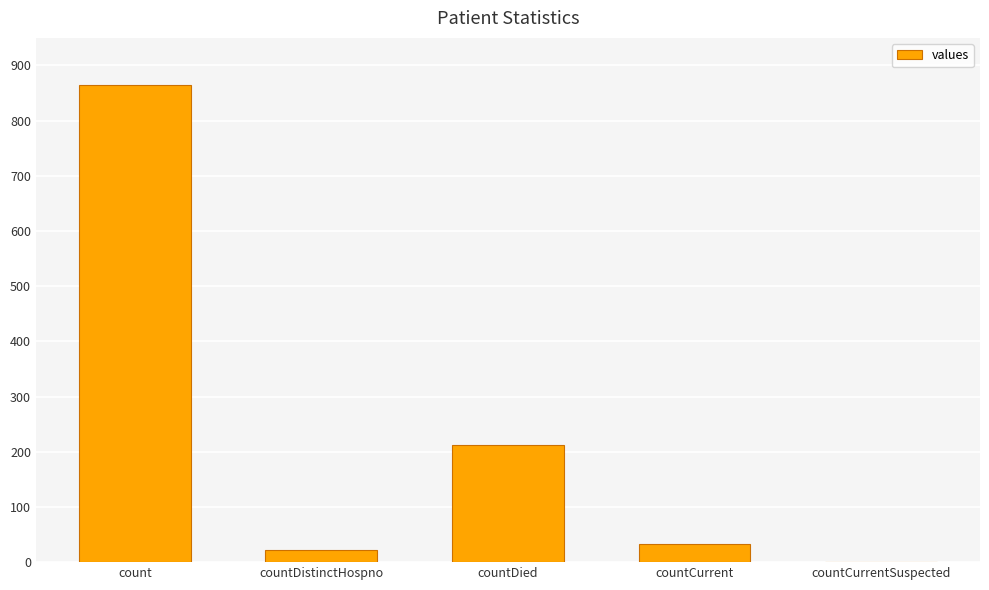

Reading left to right, what are all the values shown in this chart?

count=865	countDistinctHospno=22	countDied=213	countCurrent=33	countCurrentSuspected=0